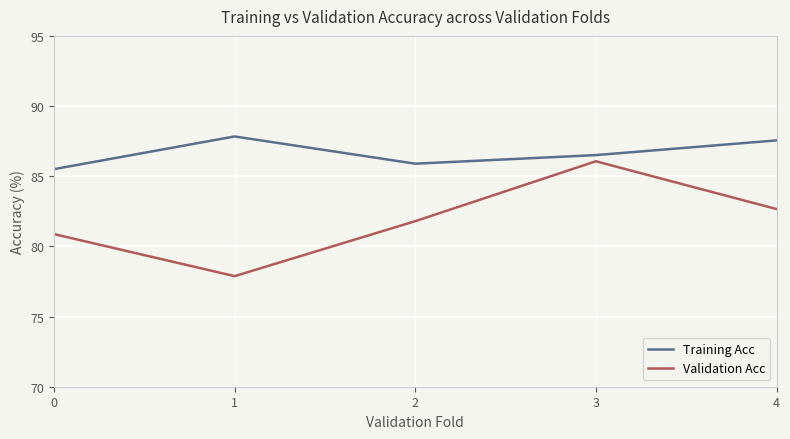

At which category does Validation Acc reach its first local peak?

3